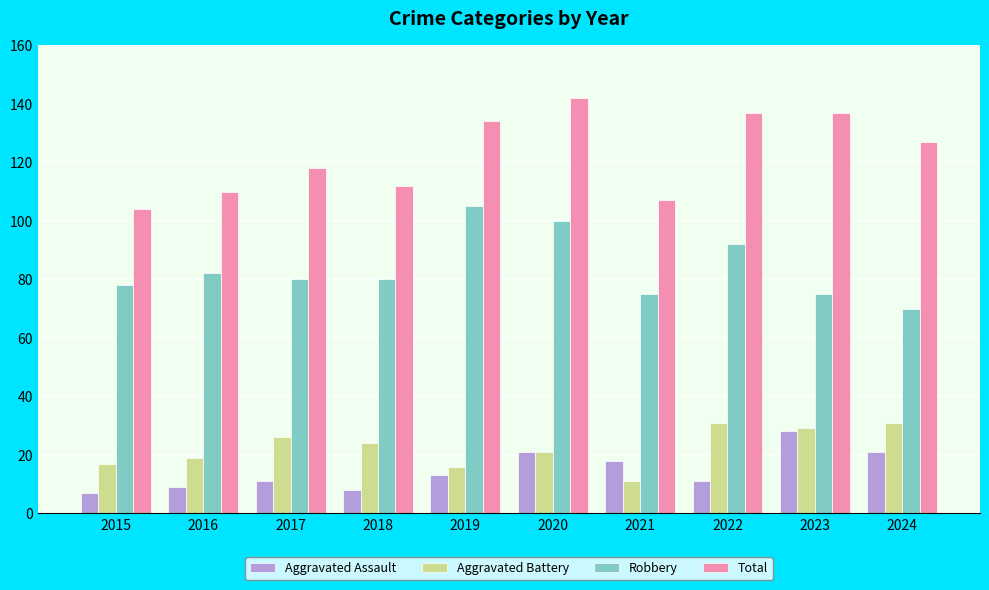

List the series in order of their peak value, highest first.

Total, Robbery, Aggravated Battery, Aggravated Assault